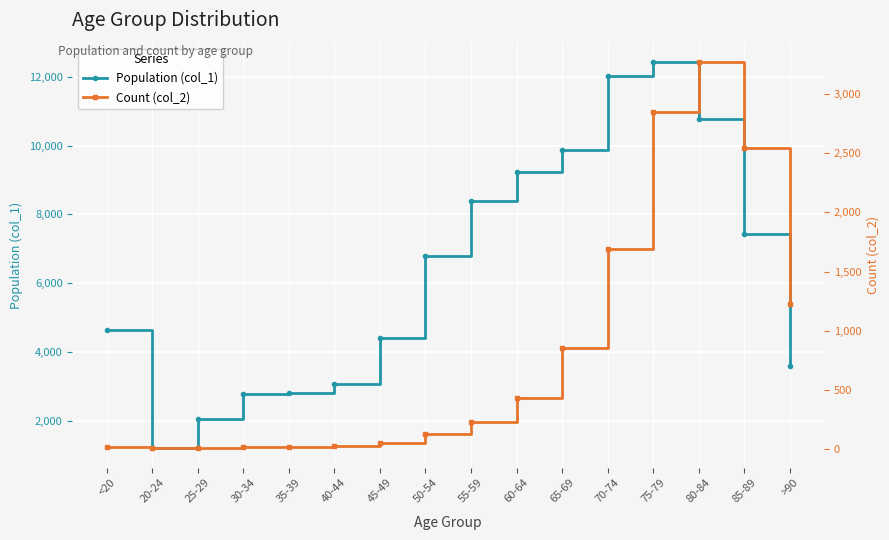

What are all the series names shown in the legend?

Population (col_1), Count (col_2)